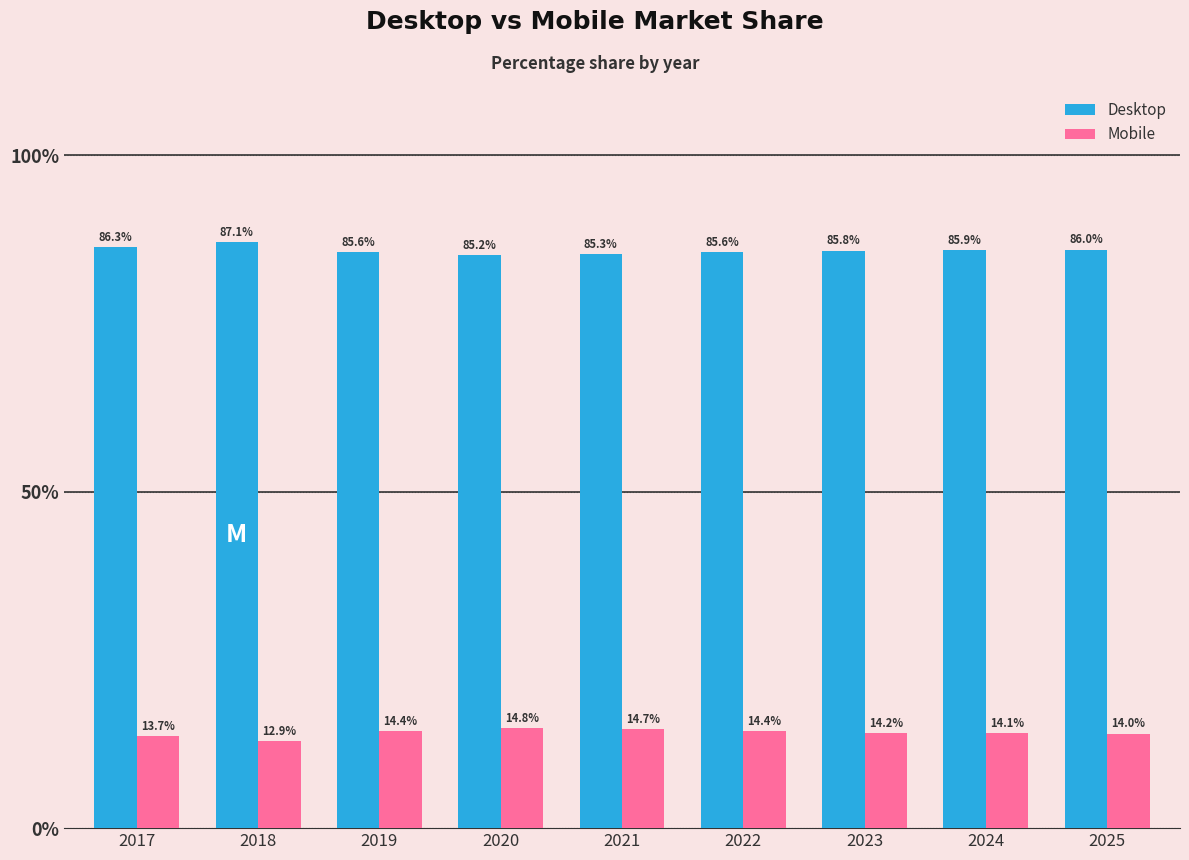

What is the average value of the Desktop series?

85.9